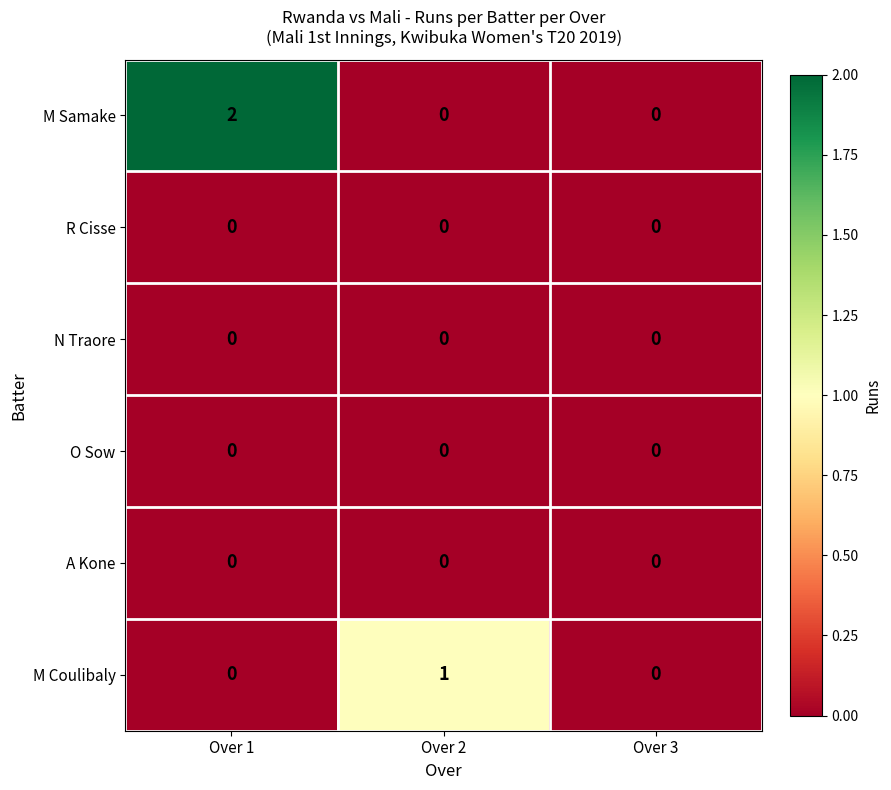

At which category is the sum across all series the highest?

Over 1